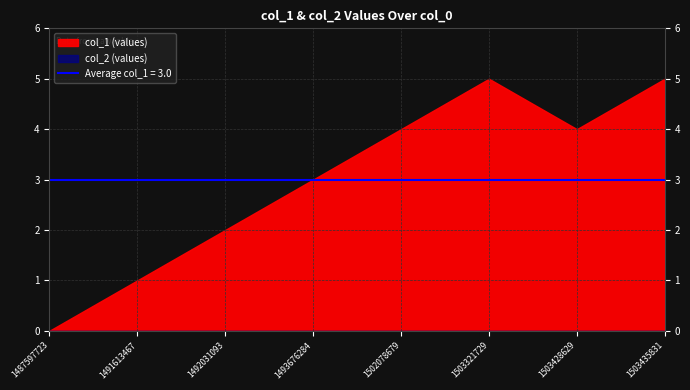

At which category does the chart reach its minimum across all series?

1487597723